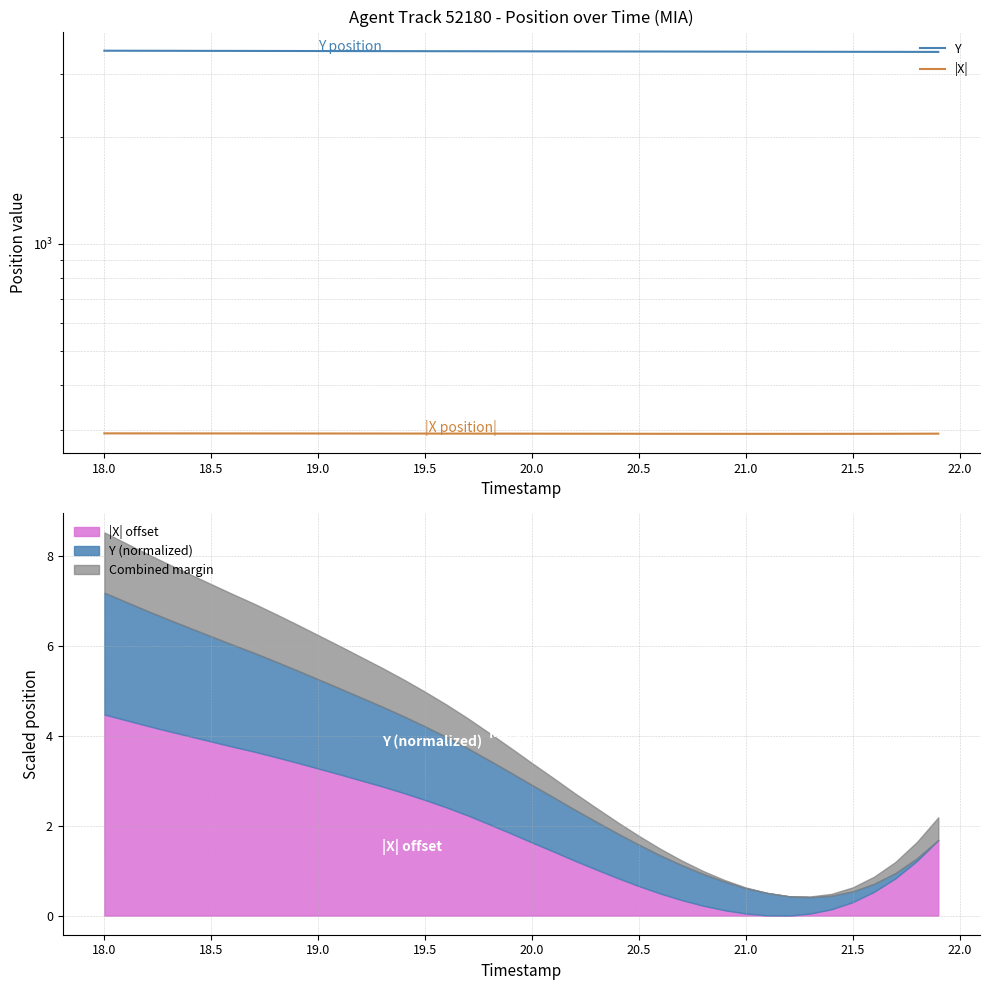

What is the sum of all |X| values?

11714.6